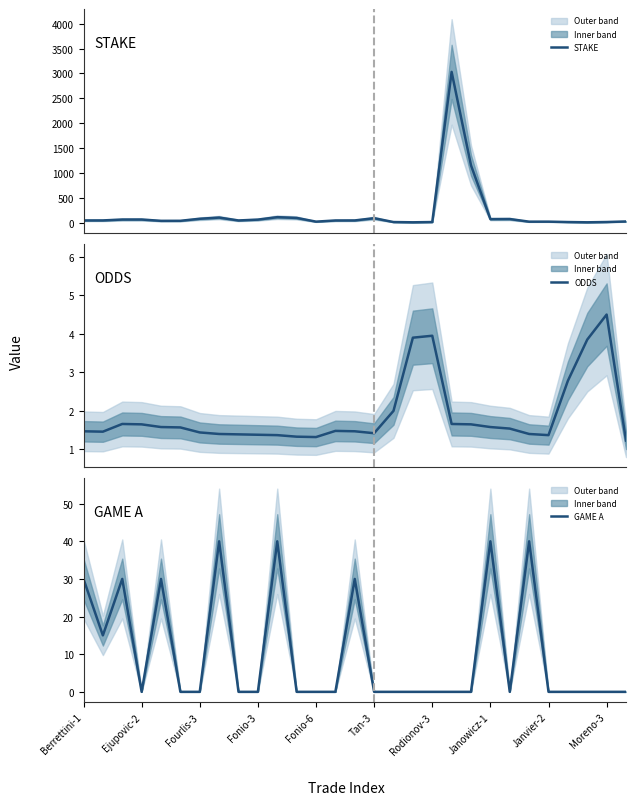

What is the sum of all ODDS values?

54.8